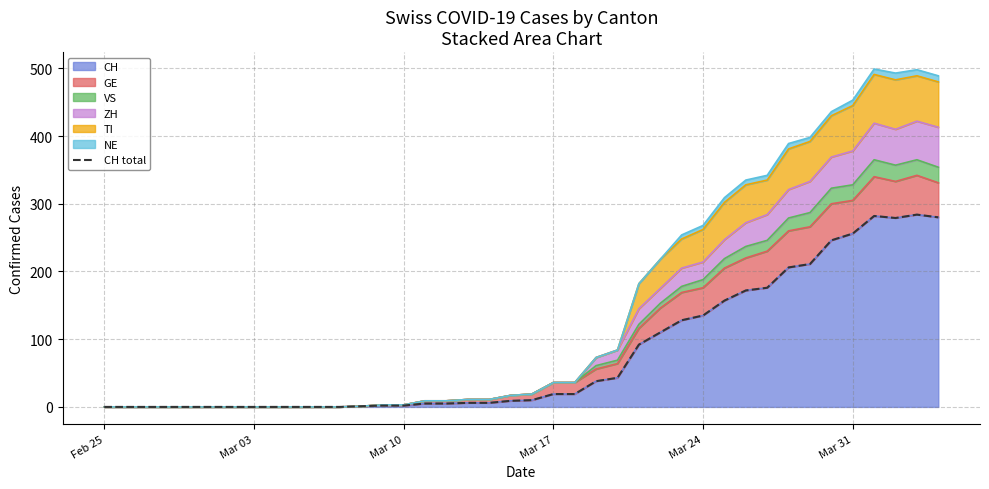

What is the maximum value for CH?

284